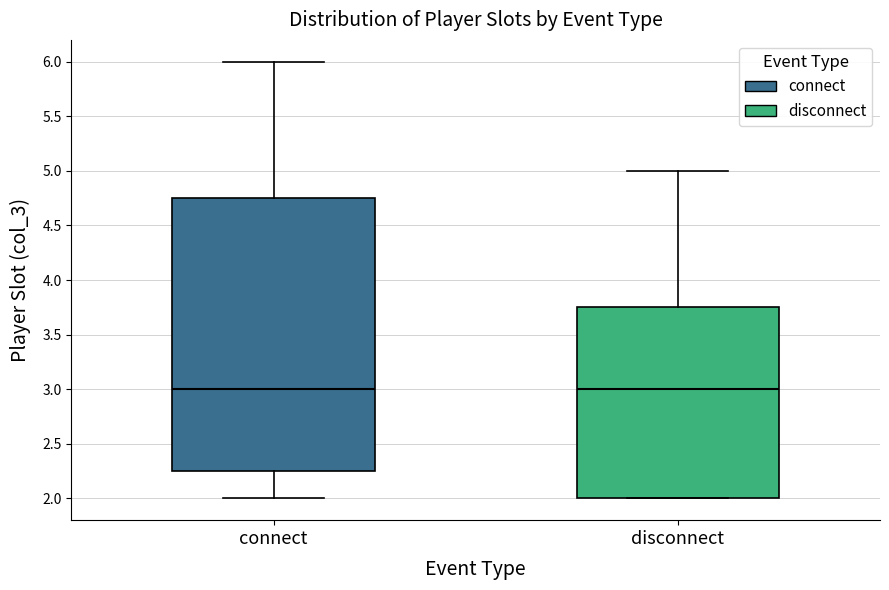

Comparing the boxes themselves (not the whiskers), which one is the tallest?

connect